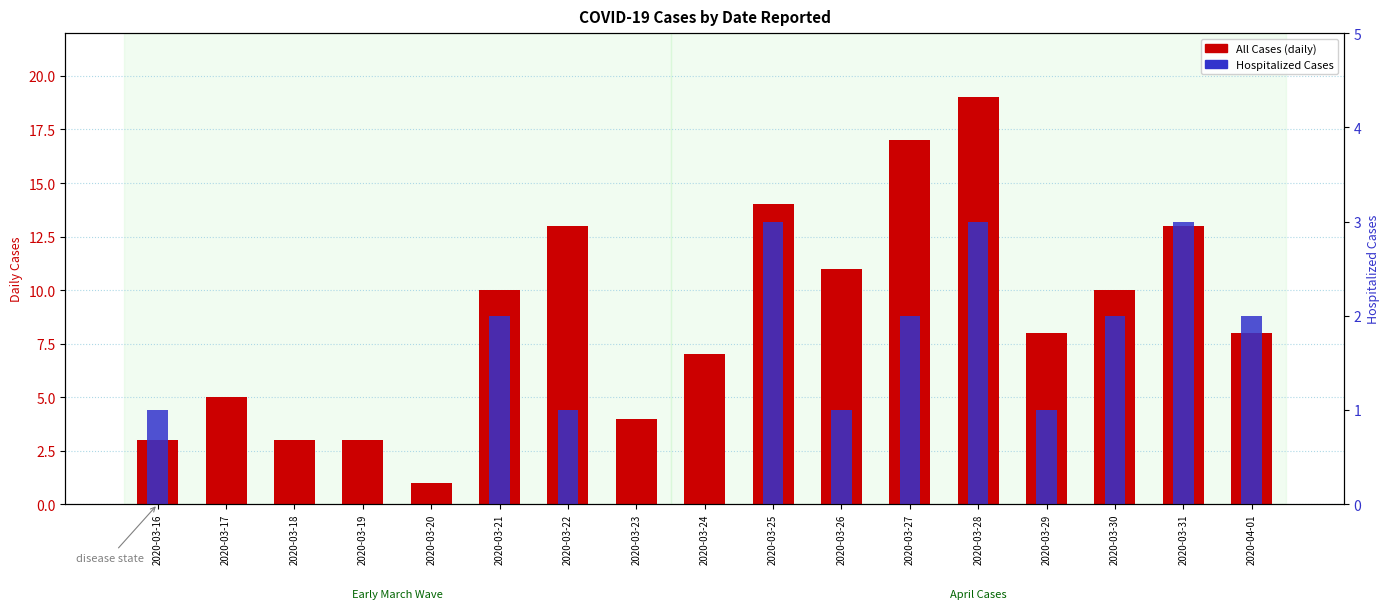

List the series in order of their overall mean, highest first.

All Cases (daily), Hospitalized Cases